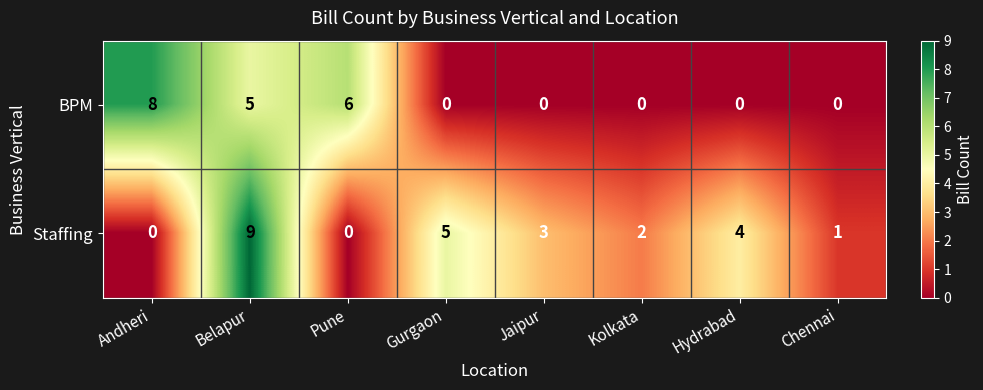

Reading left to right, transcribe all the data shown in this chart.

BPM: Andheri=8	Belapur=5	Pune=6	Gurgaon=0	Jaipur=0	Kolkata=0	Hydrabad=0	Chennai=0
Staffing: Andheri=0	Belapur=9	Pune=0	Gurgaon=5	Jaipur=3	Kolkata=2	Hydrabad=4	Chennai=1